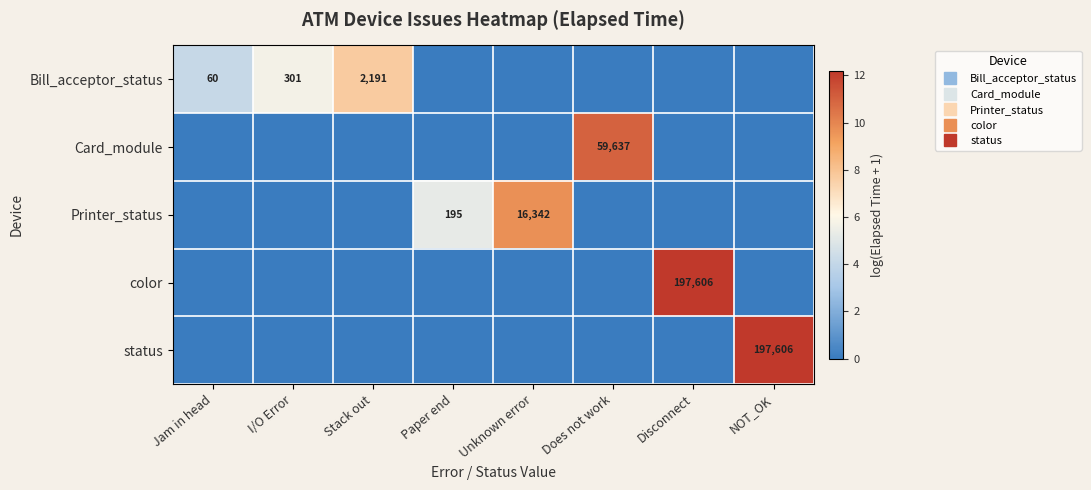

Which series changed the most between I/O Error and NOT_OK?

status